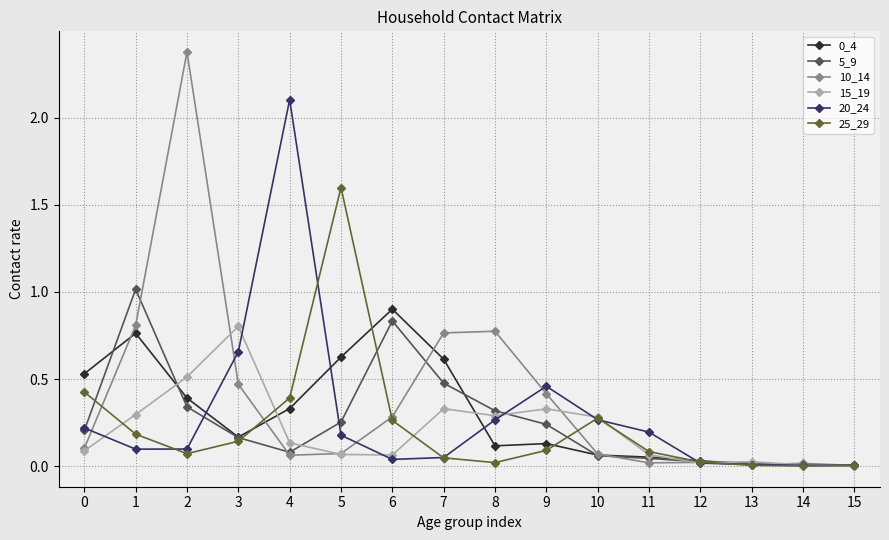

How many lines are shown in the chart?

6